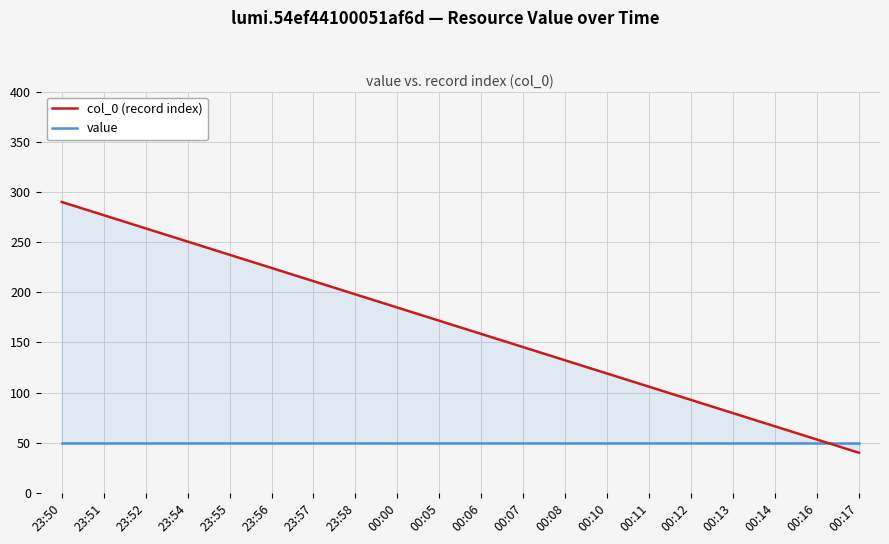

Which series has the widest spread of values?

col_0 (record index)